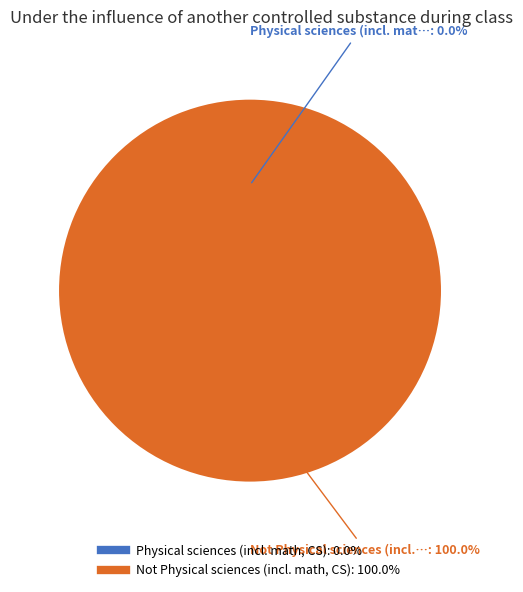

How many segments does this pie chart have?

2